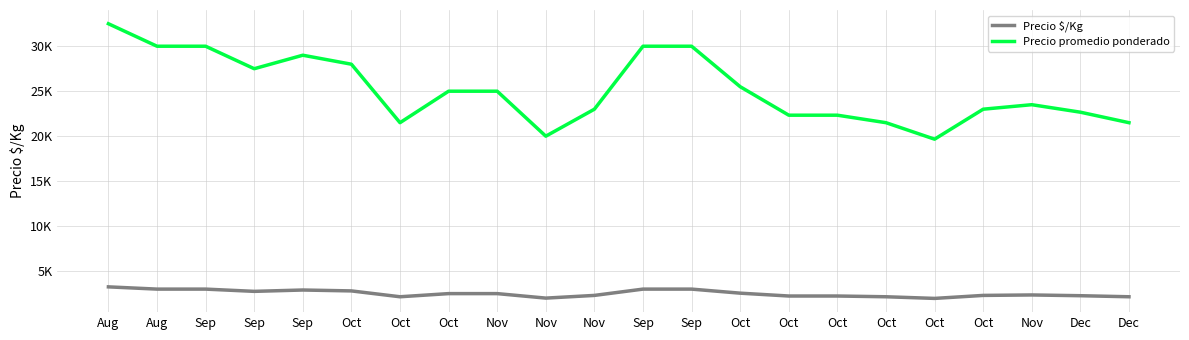

Is it true that Precio $/Kg equals 2150 at Dec?

True